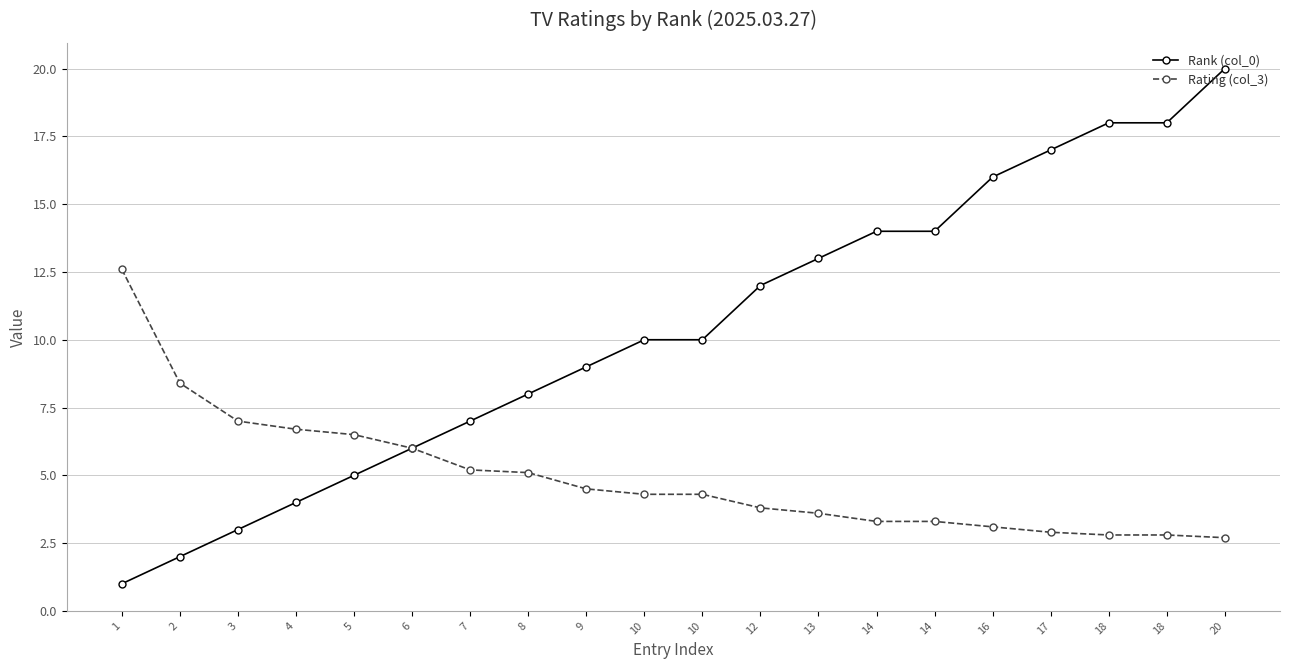

At which category does the chart reach its minimum across all series?

1